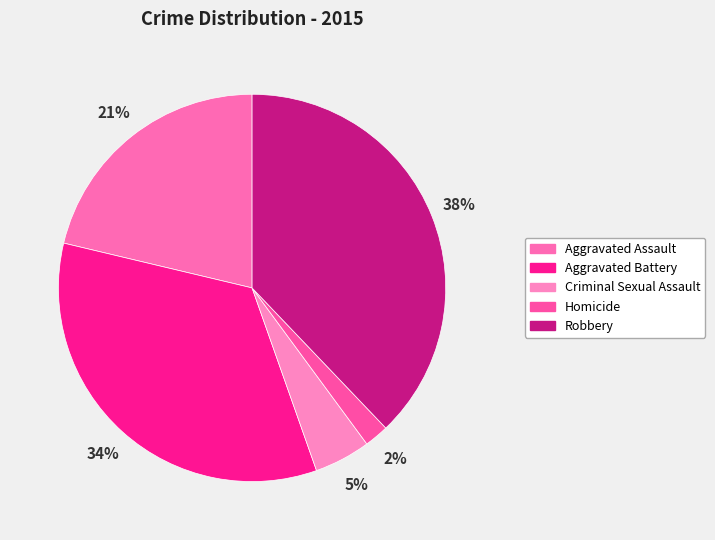

Is Robbery the majority of the pie?

No